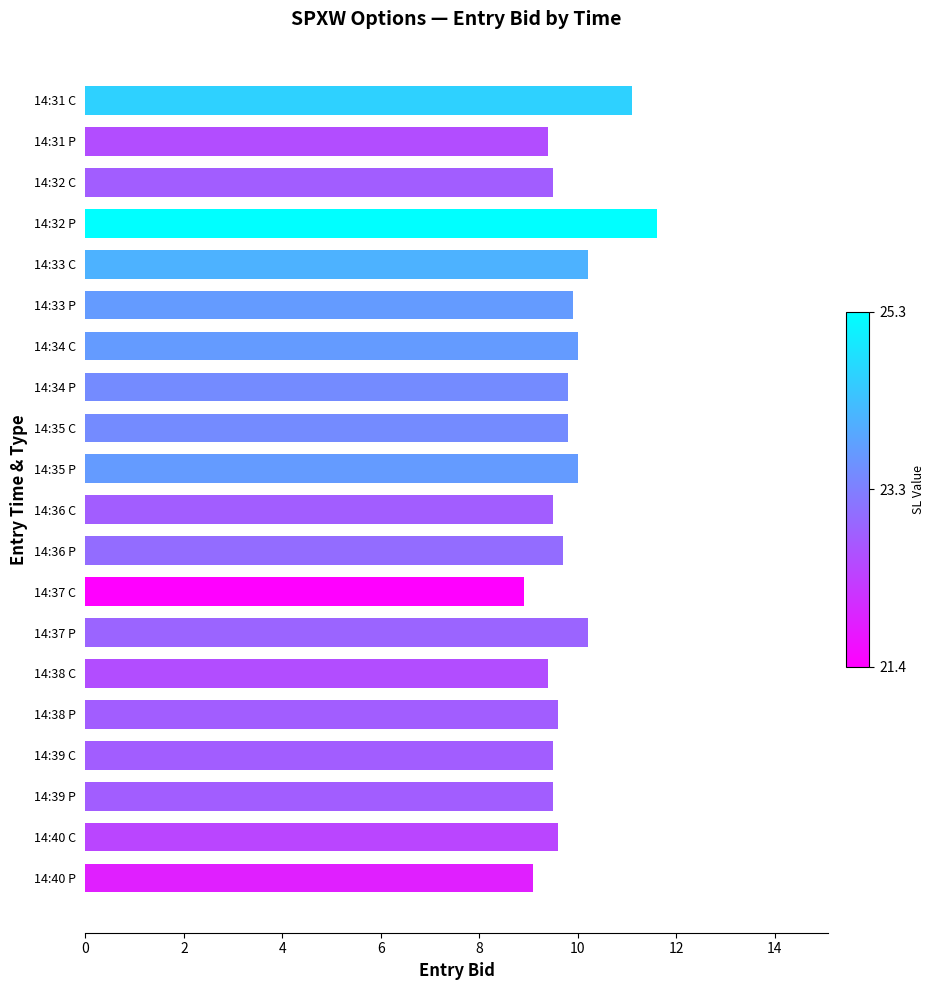

Reading top to bottom, list all the values displayed in this chart.

11.1	9.4	9.5	11.6	10.2	9.9	10.0	9.8	9.8	10.0	9.5	9.7	8.9	10.2	9.4	9.6	9.5	9.5	9.6	9.1